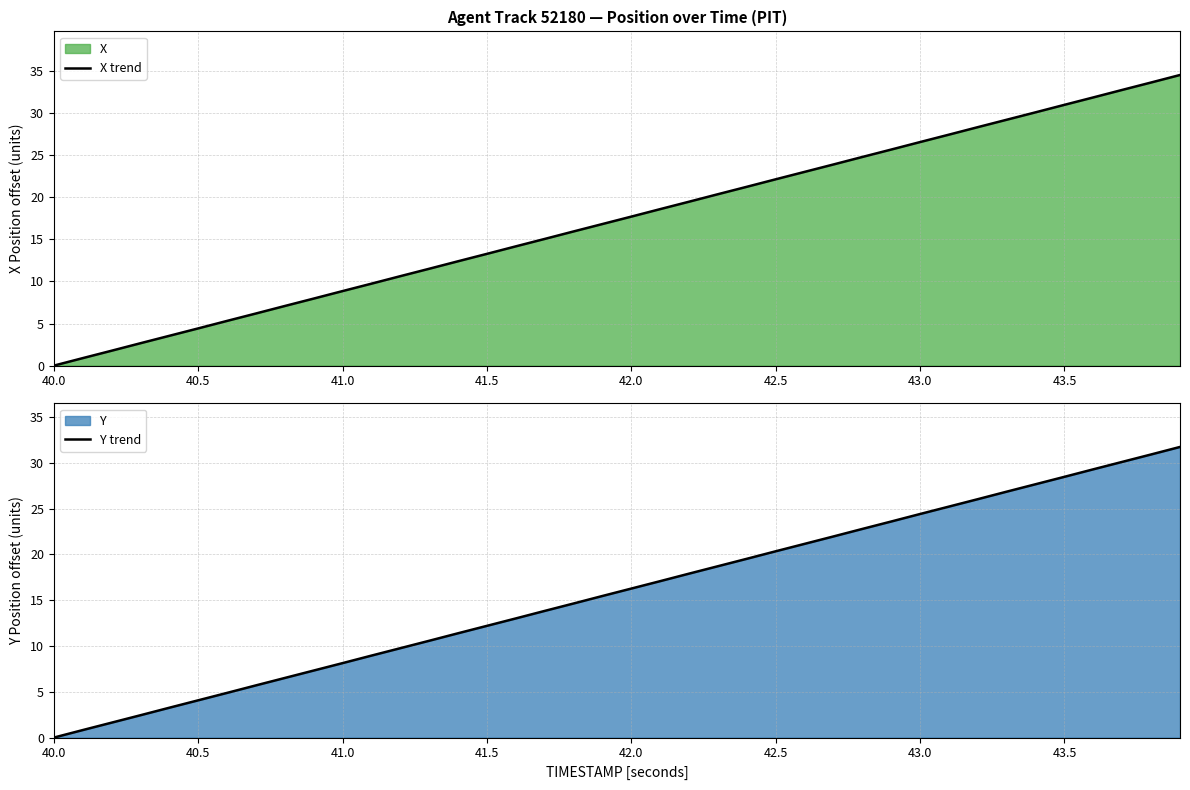

Which category has the lowest value in the X trend series?

40.0